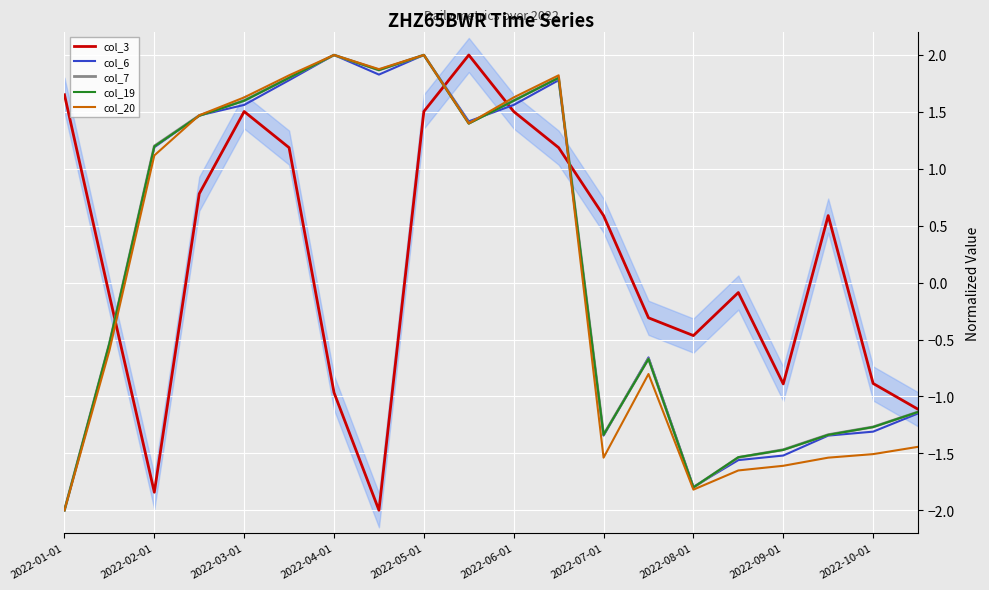

True or false: col_7 and col_20 cross at least once.

True